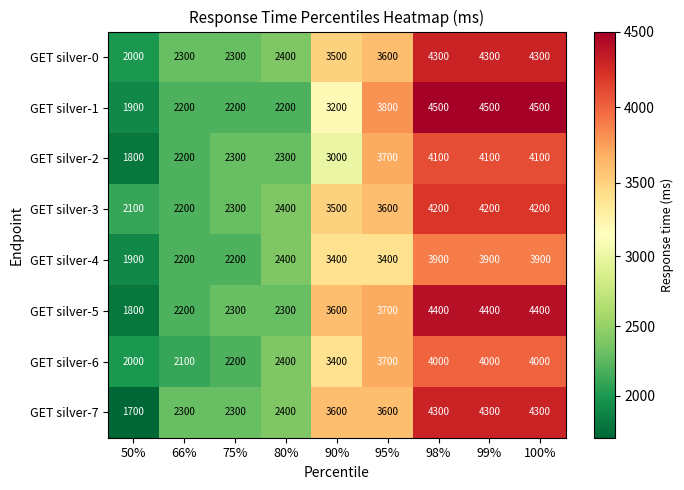

What is the spread (max minus min) of values at 50%?

400